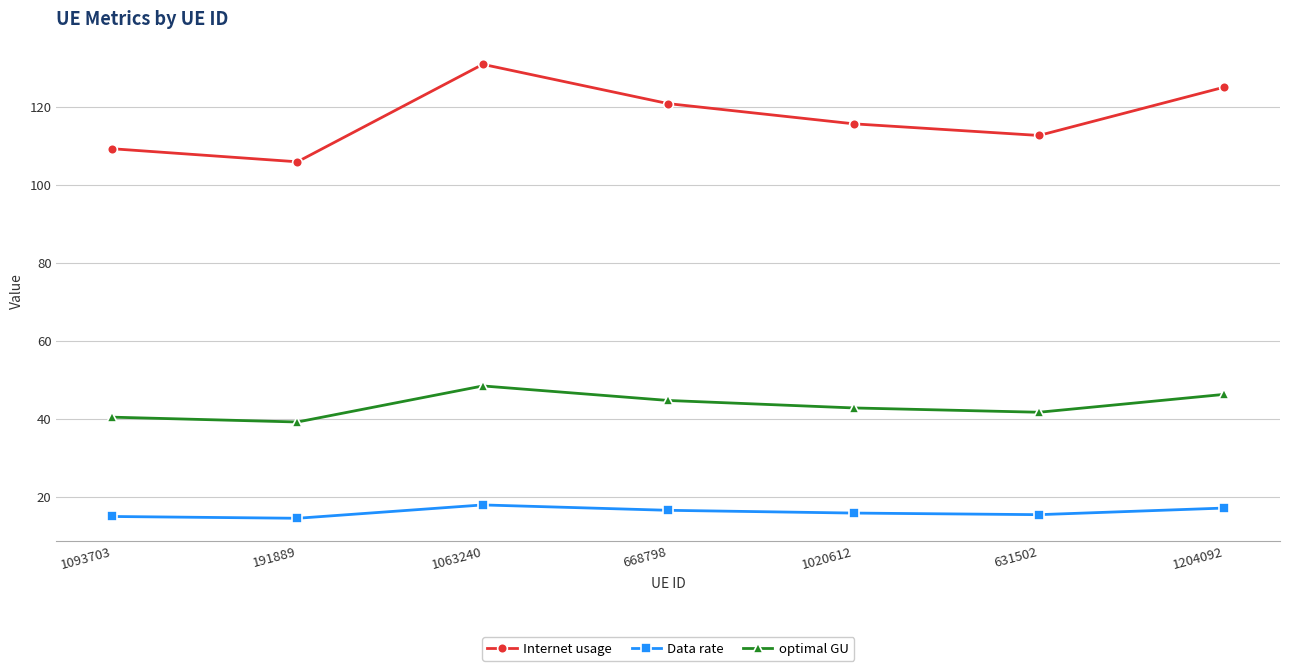

What is the sum of all Internet usage values?

820.7